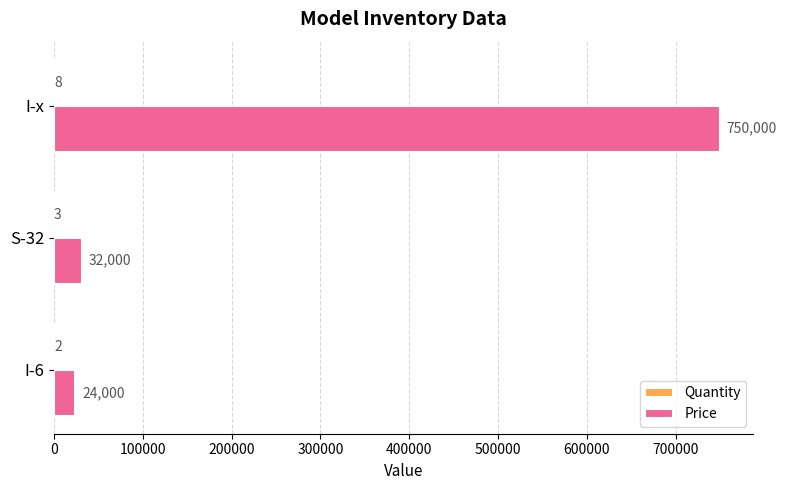

How many series are shown in this chart?

2